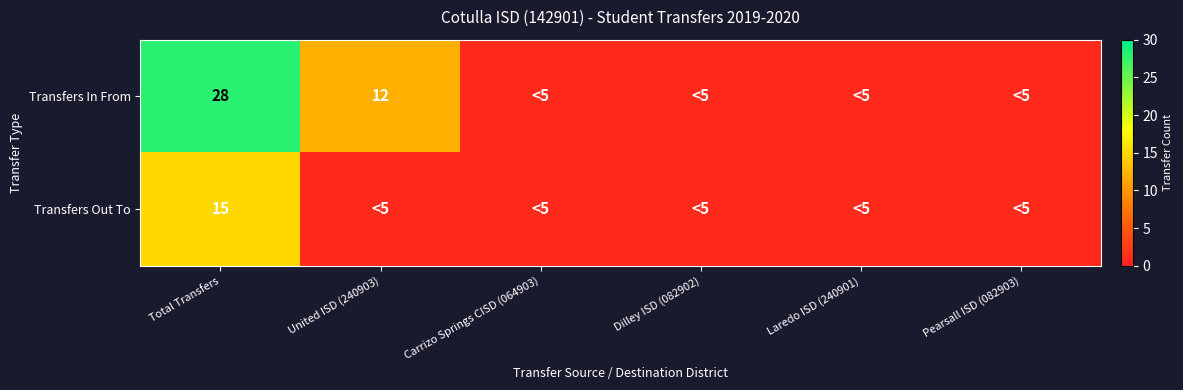

Is it true that Transfers In From equals 28 at Total Transfers?

True